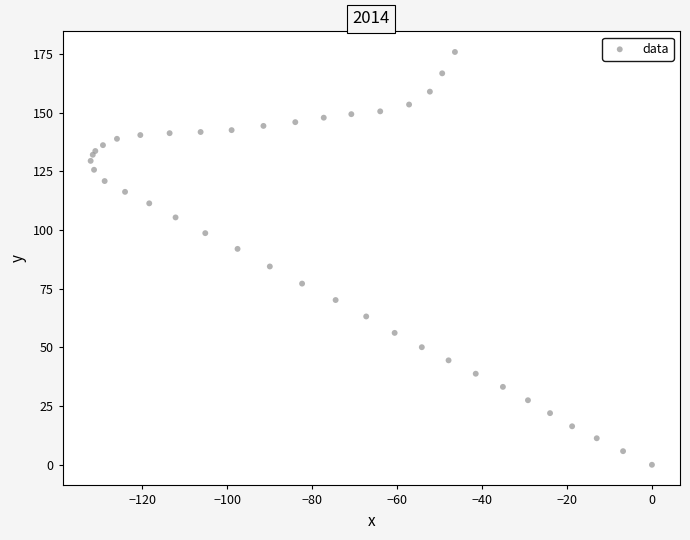

What Y value in the scatter plot is closest to 87?

84.5